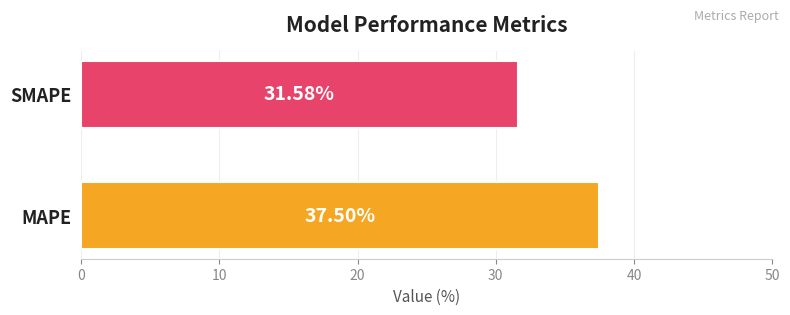

How many distinct data groups are displayed?

1